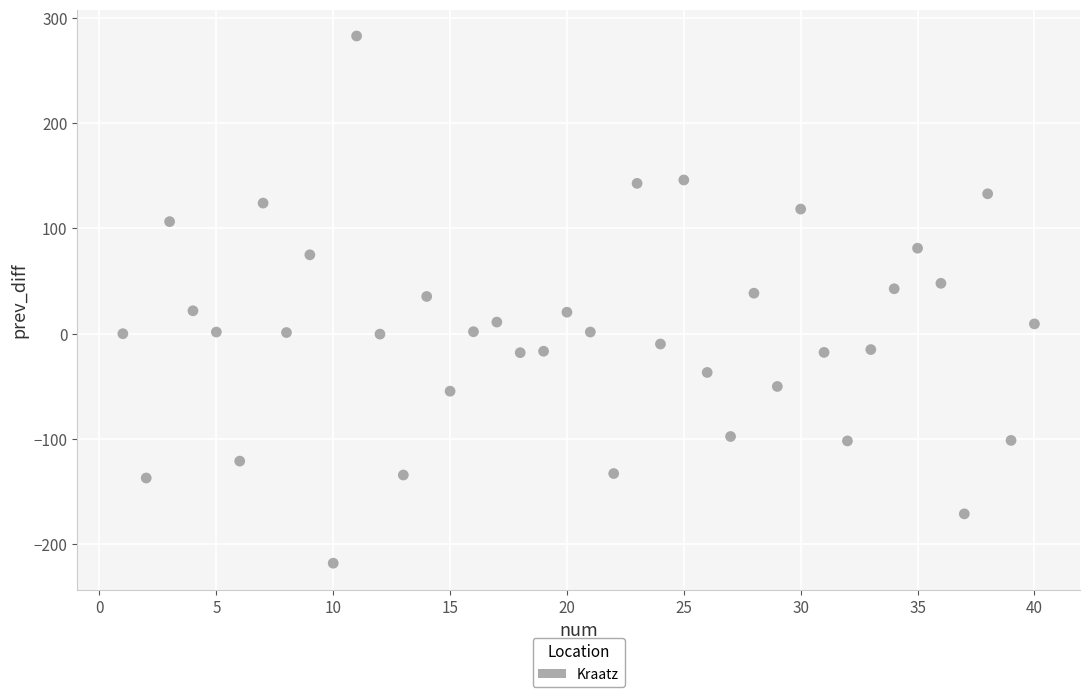

What is the range of Y values (max minus min)?

501.1